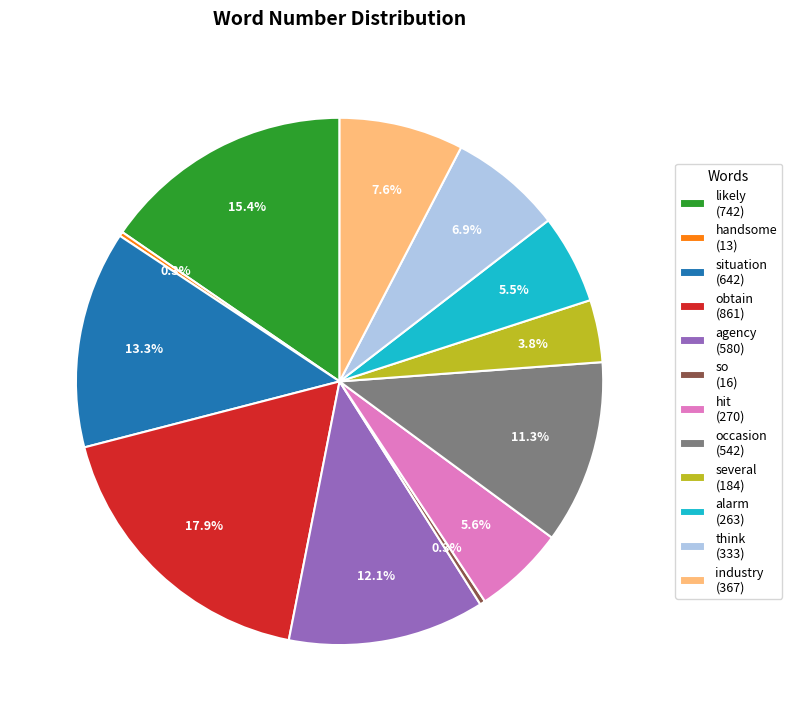

True or false: obtain accounts for 18% of the total.

True